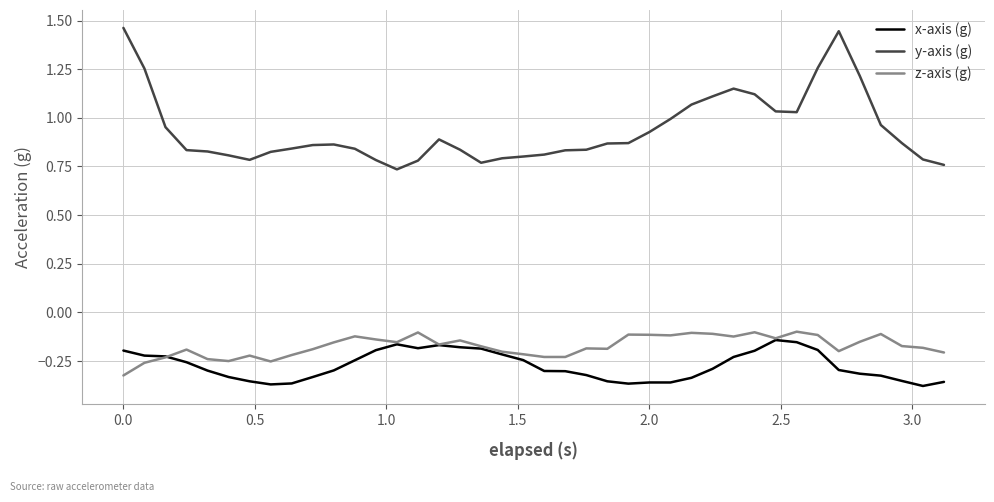

True or false: x-axis (g) and y-axis (g) cross at least once.

False